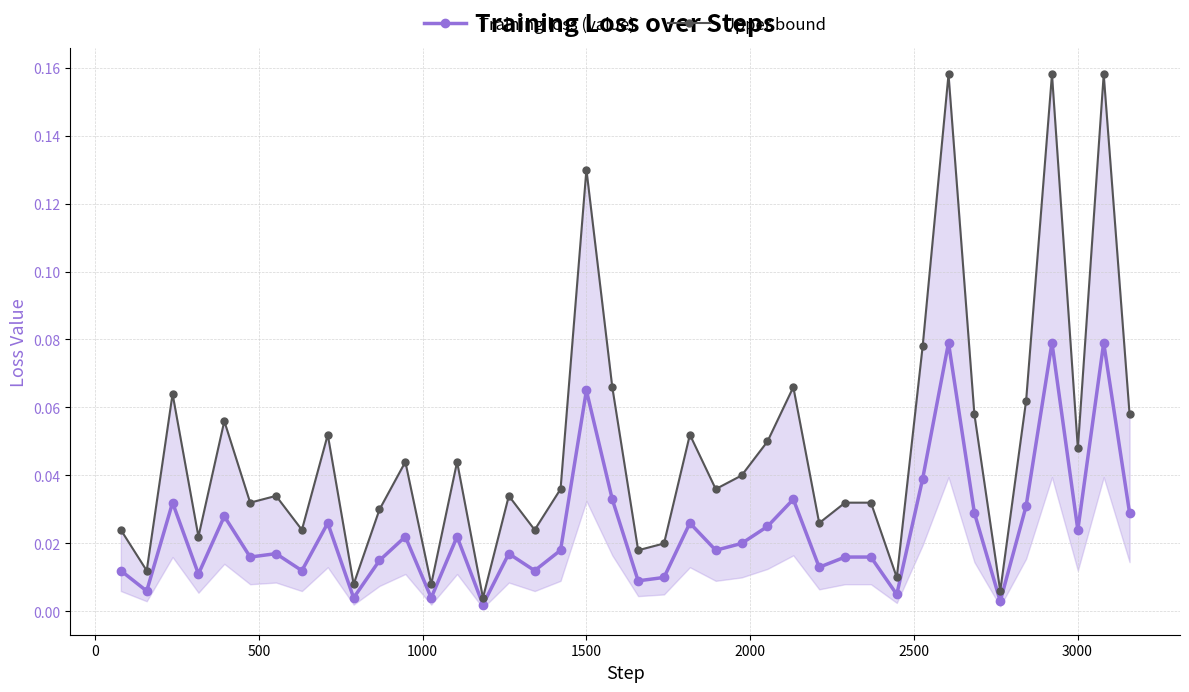

True or false: Upper bound and Training loss (value) intersect in this chart.

False